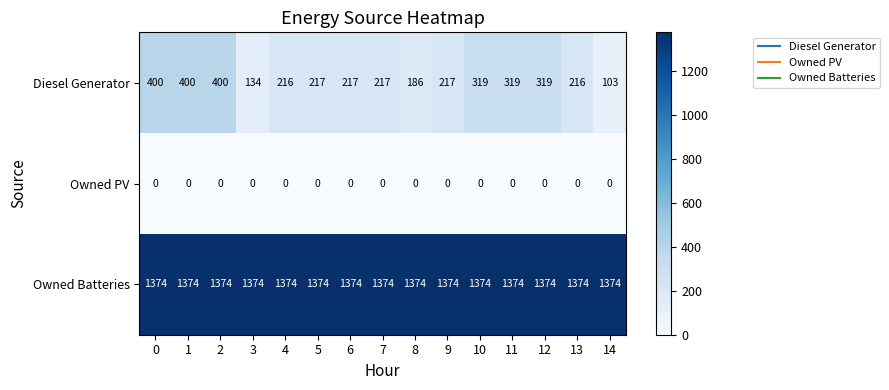

At how many categories does at least one series exceed 300?

15